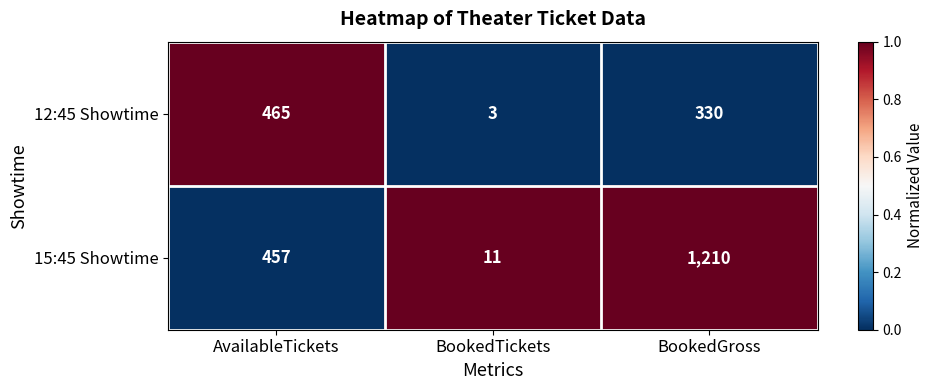

What is the difference between the 15:45 Showtime values at BookedTickets and BookedGross?

1199